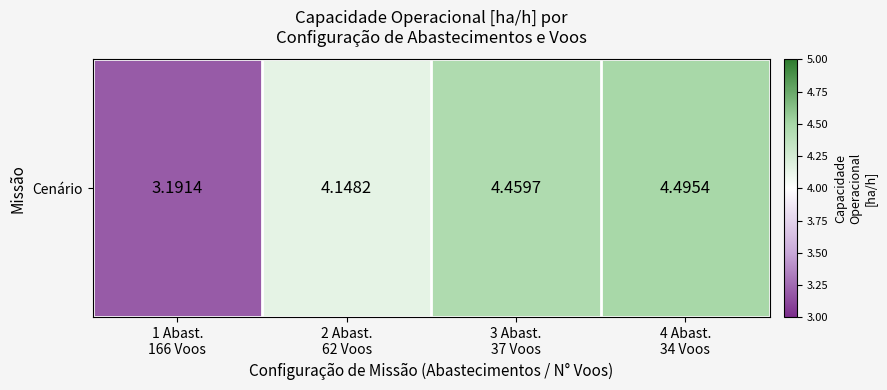

Rank the categories by value from highest to lowest.

4 Abast.
34 Voos, 3 Abast.
37 Voos, 2 Abast.
62 Voos, 1 Abast.
166 Voos